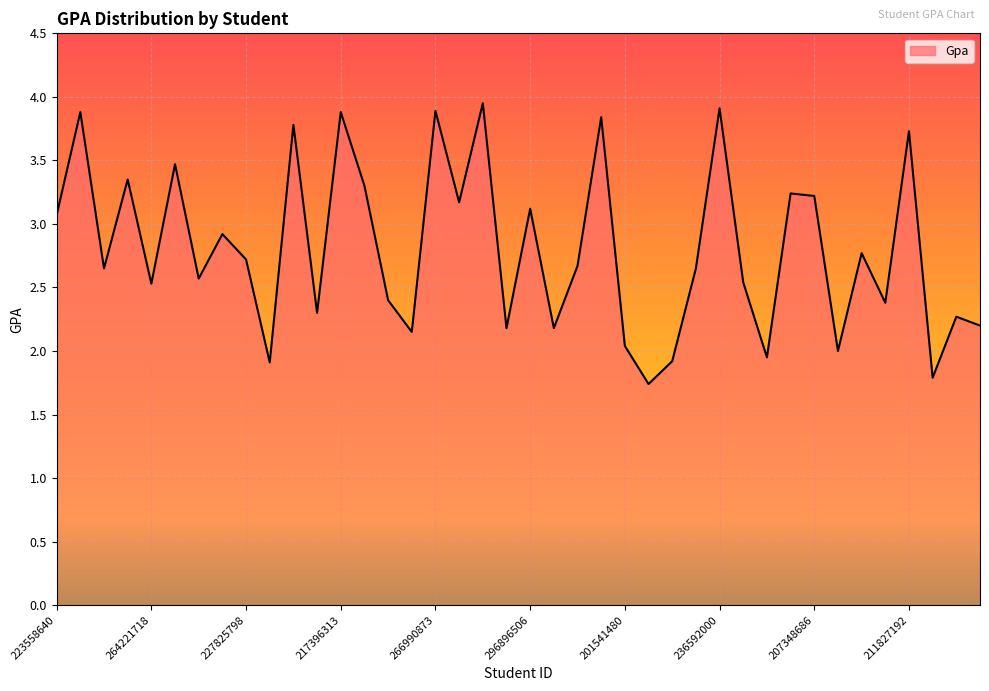

What is the smallest value displayed?

1.7